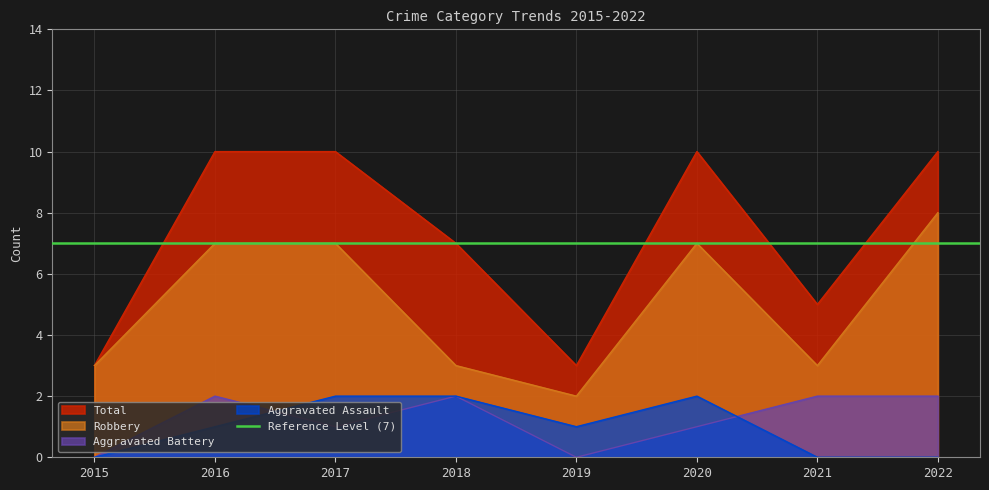

The value of Robbery at 2015 is 3. True or false?

True